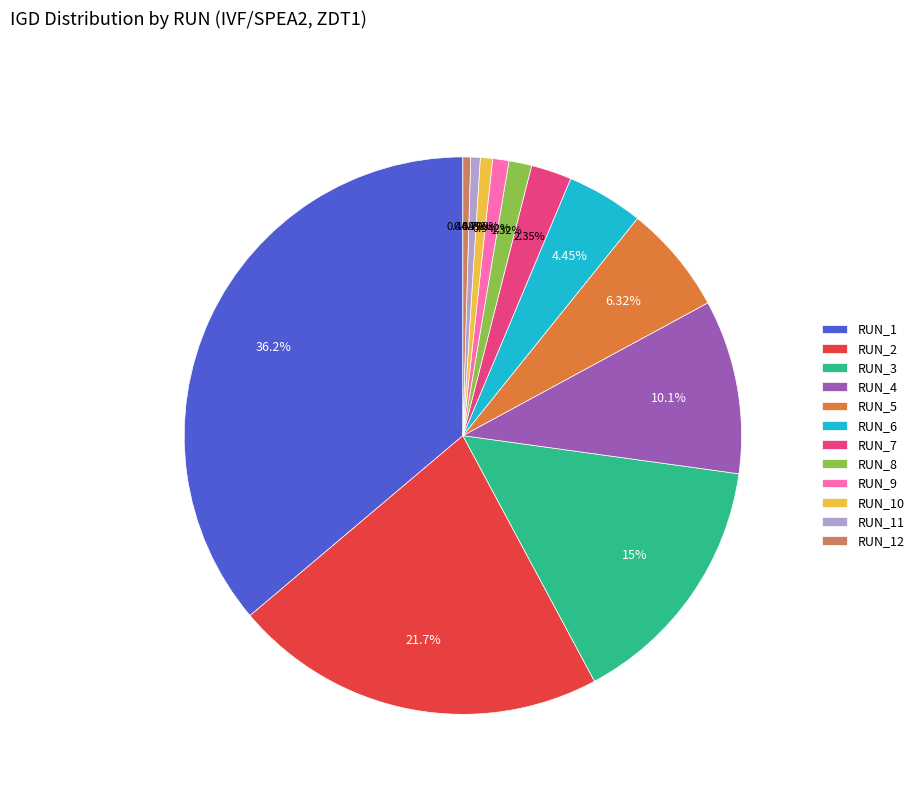

To the nearest percent, what is the difference between the RUN_4 and RUN_3 slice percentages?

5%